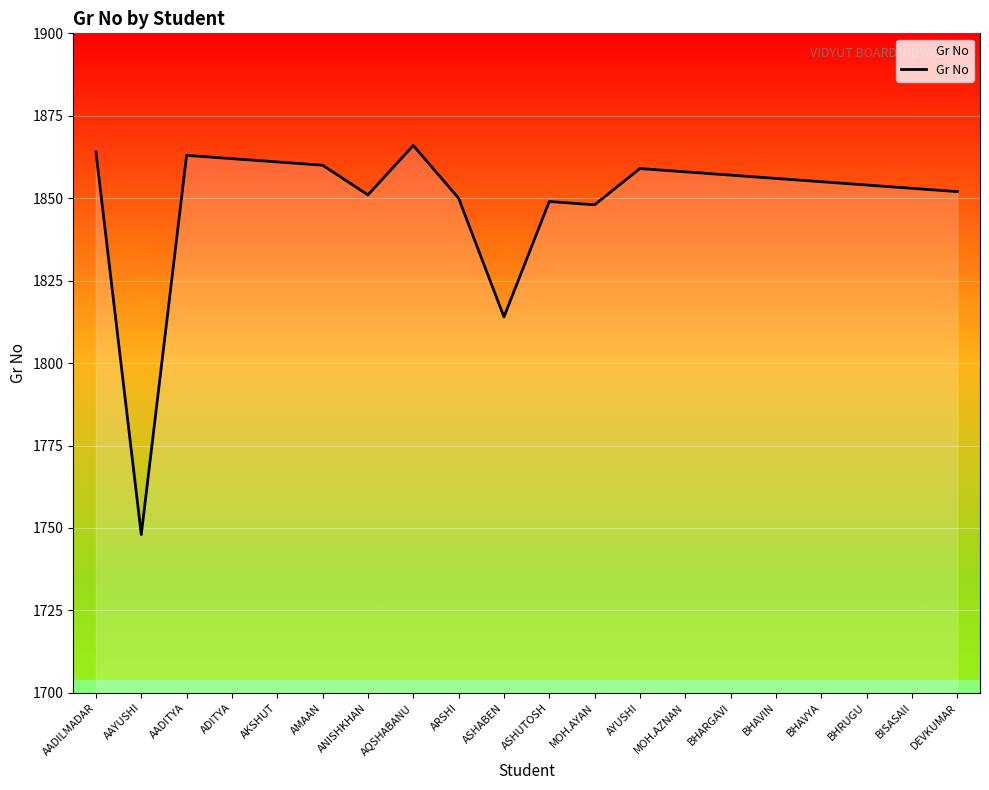

What position from the left is BHAVIN?

16